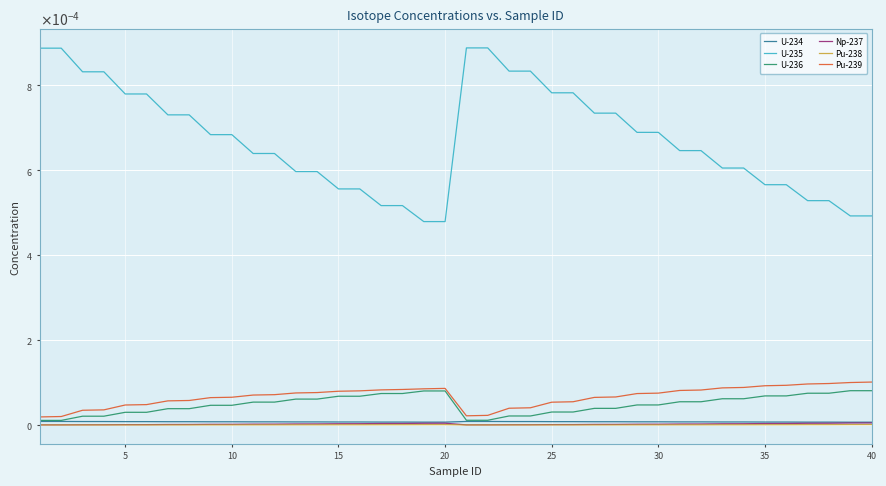

True or false: U-236 and Np-237 intersect in this chart.

False